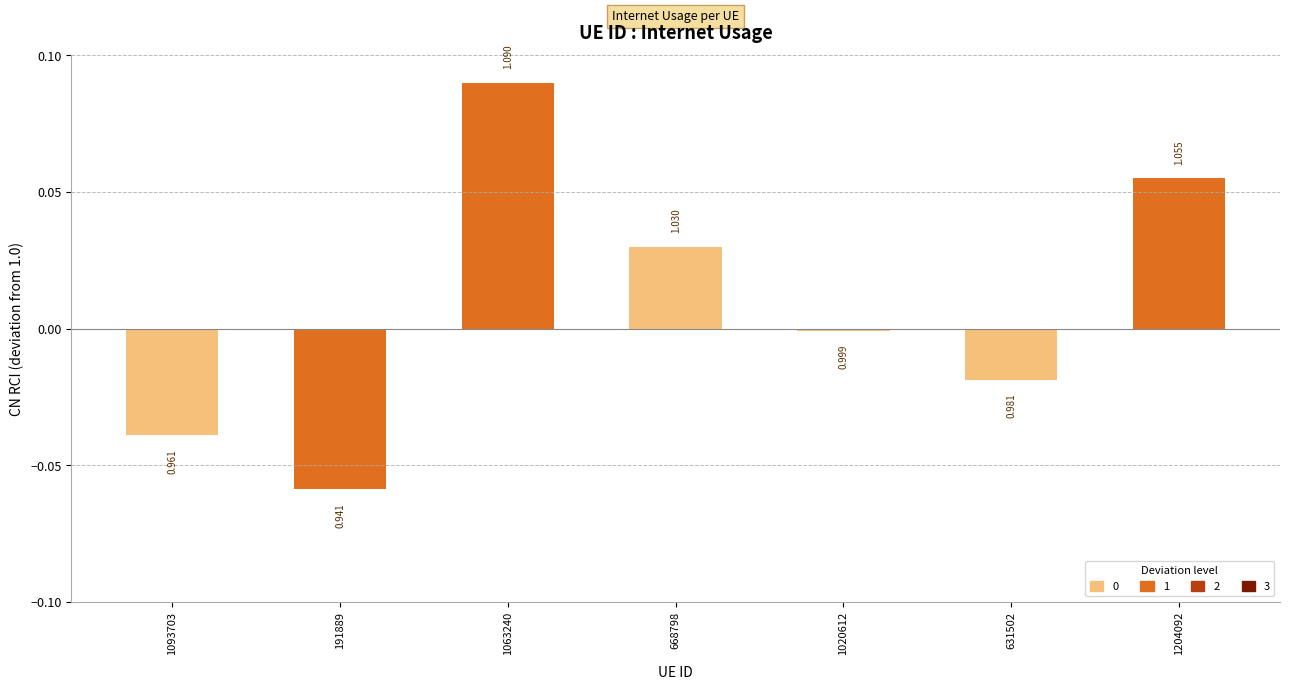

Does the chart contain any negative values?

Yes